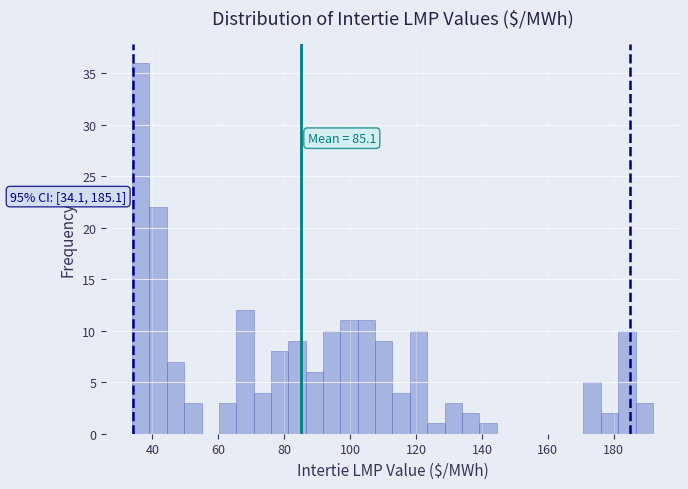

Read against the x-axis, roughly where is the centre of the tallest bar?

36